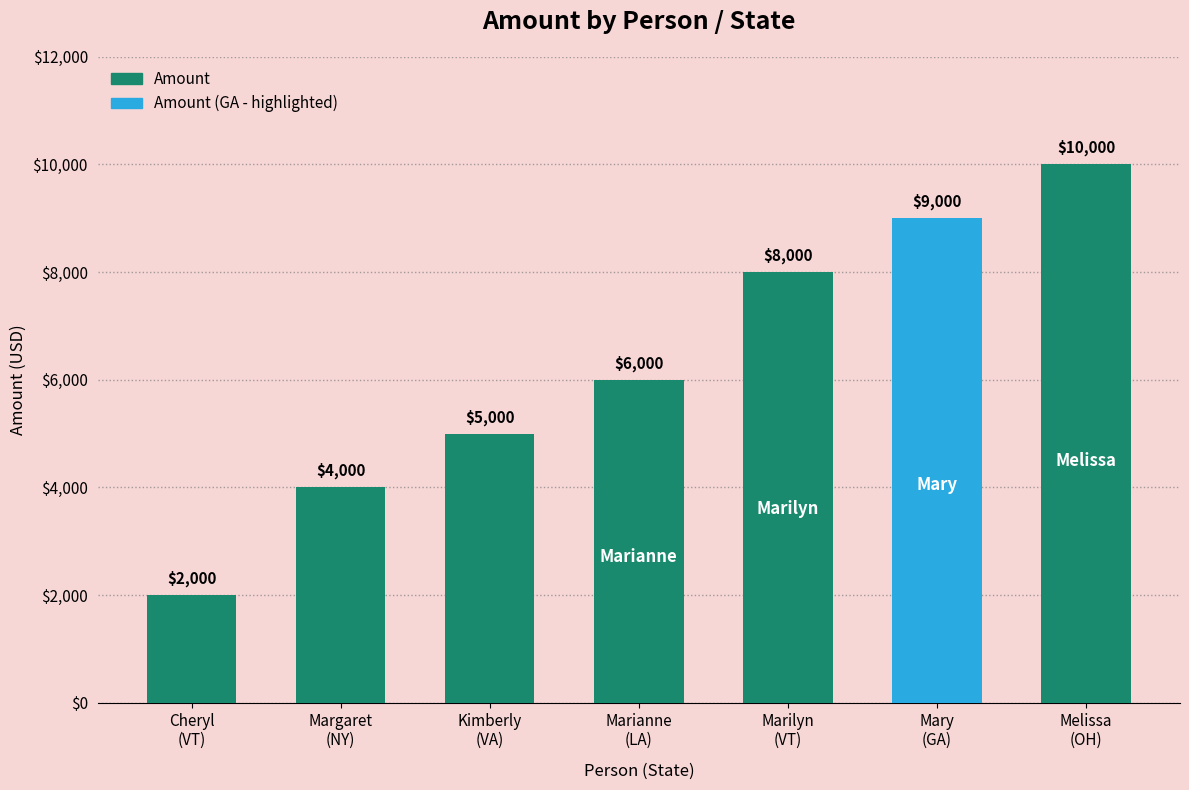

How many data points are less than 6000?

3